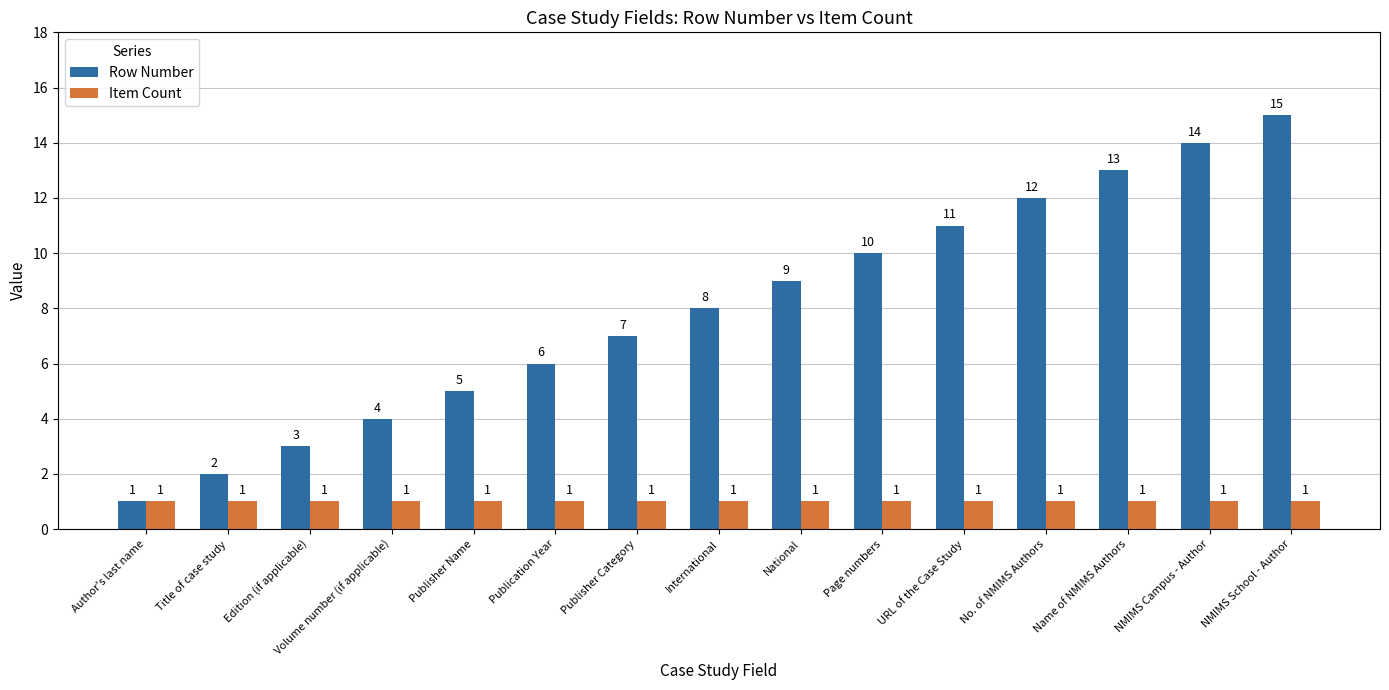

What is the maximum value for Item Count?

1